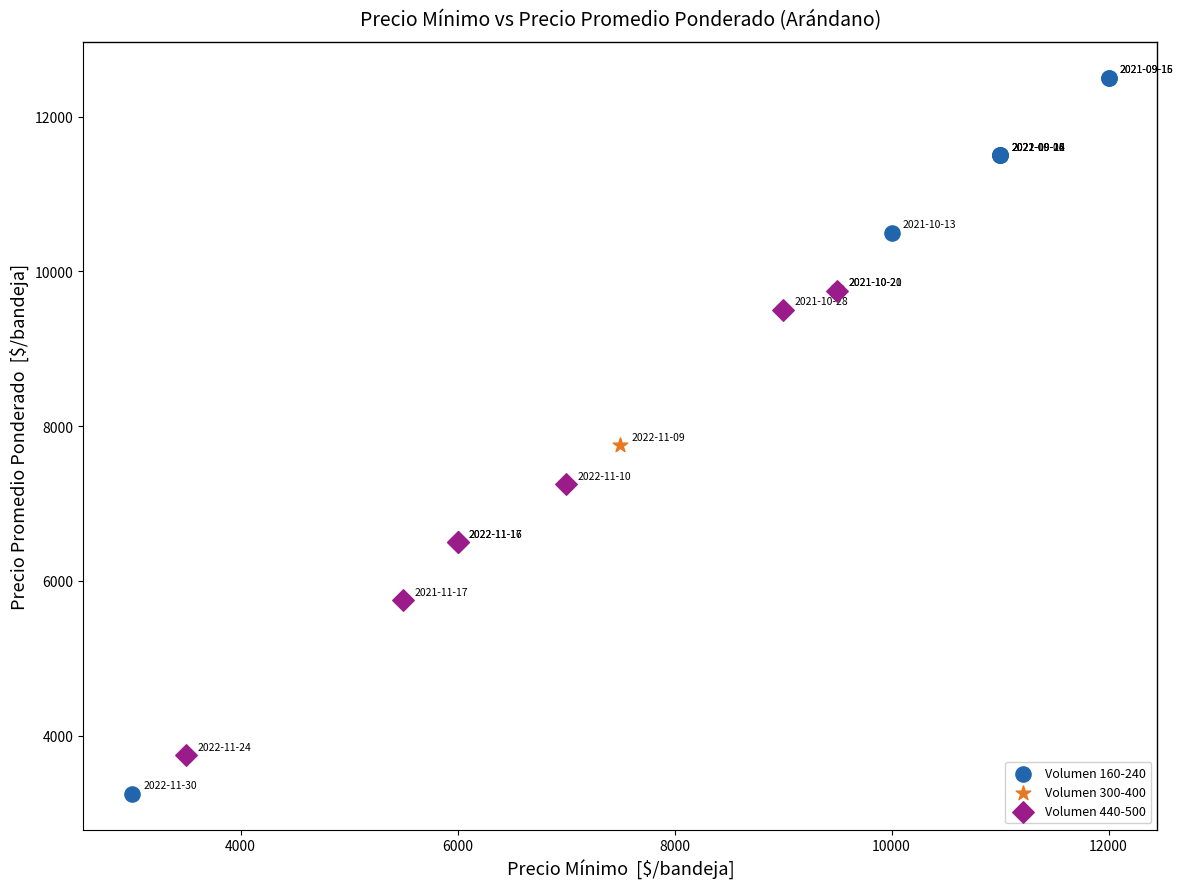

What are all the series names shown in the legend?

Volumen 160-240, Volumen 300-400, Volumen 440-500